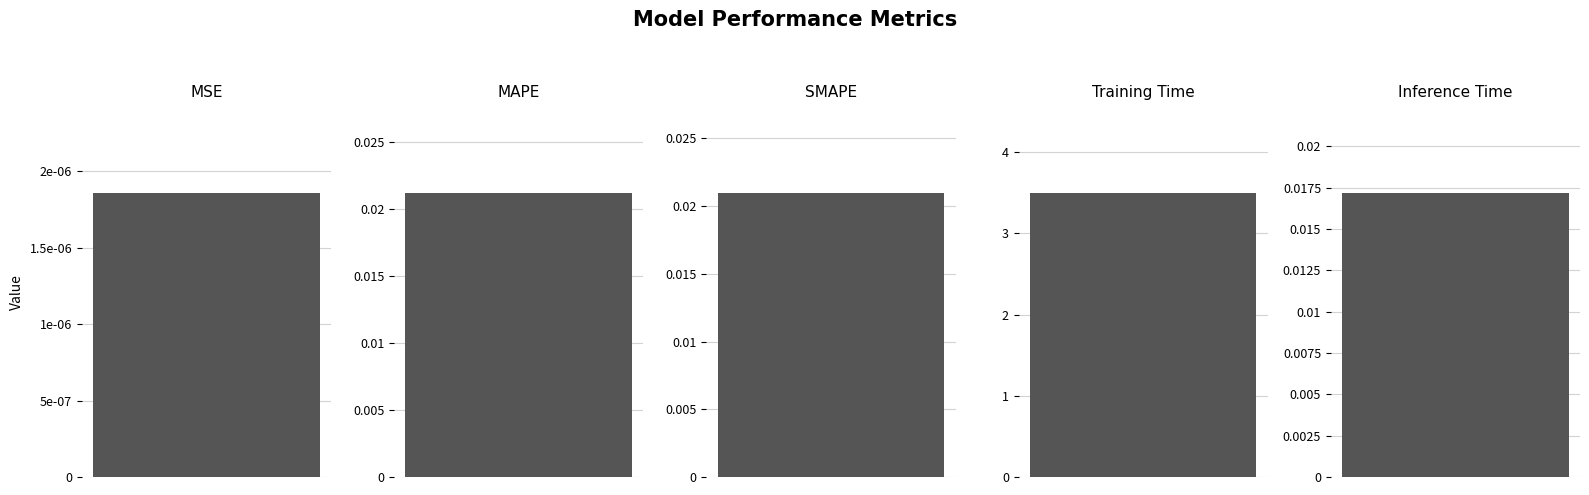

What position from the left is Inference Time?

5